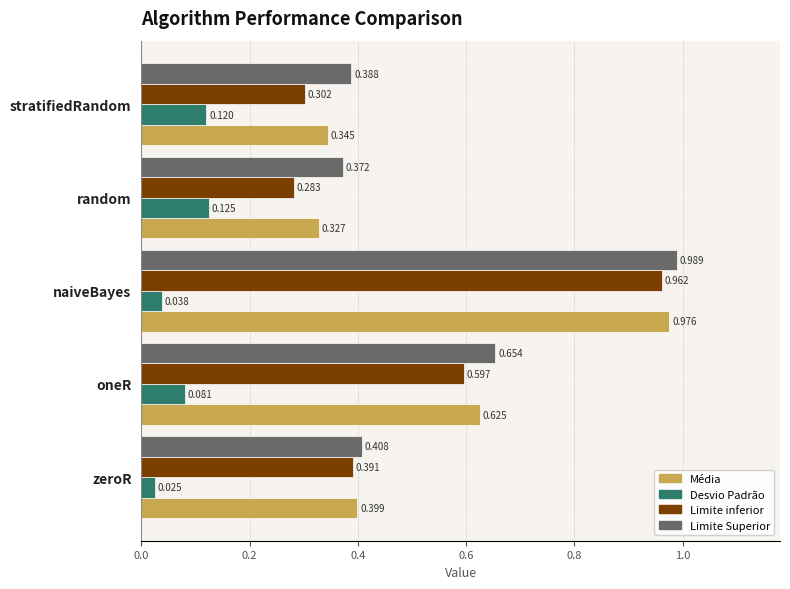

Is the value of Desvio Padrão at random greater than the value of Média at zeroR?

No